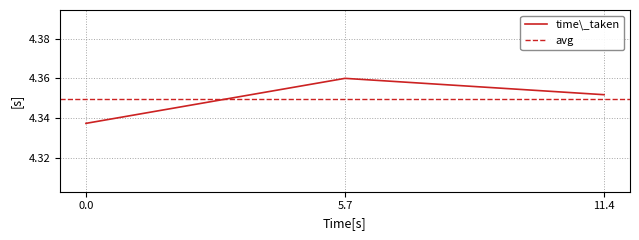

What is the sum of all values?

13.0